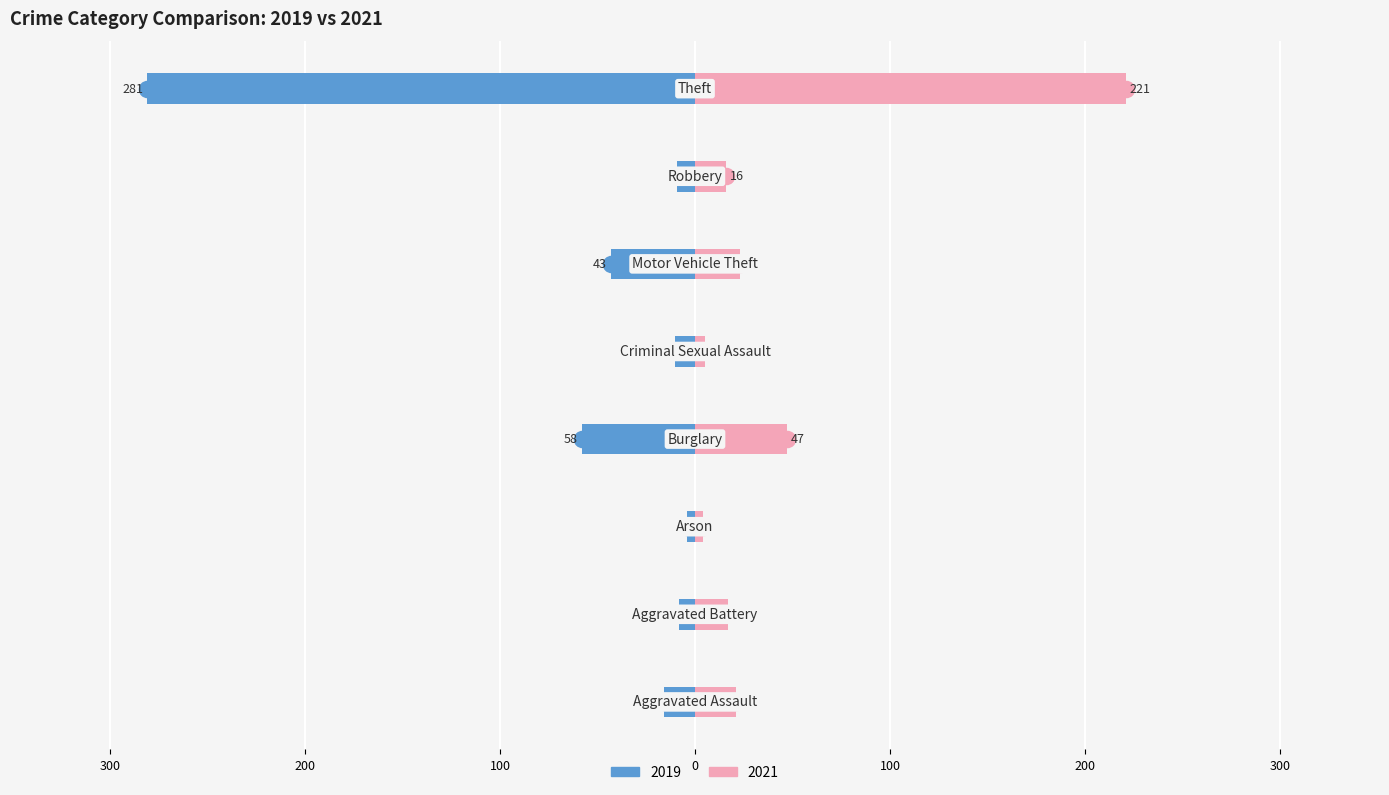

How many bars are there in total?

16